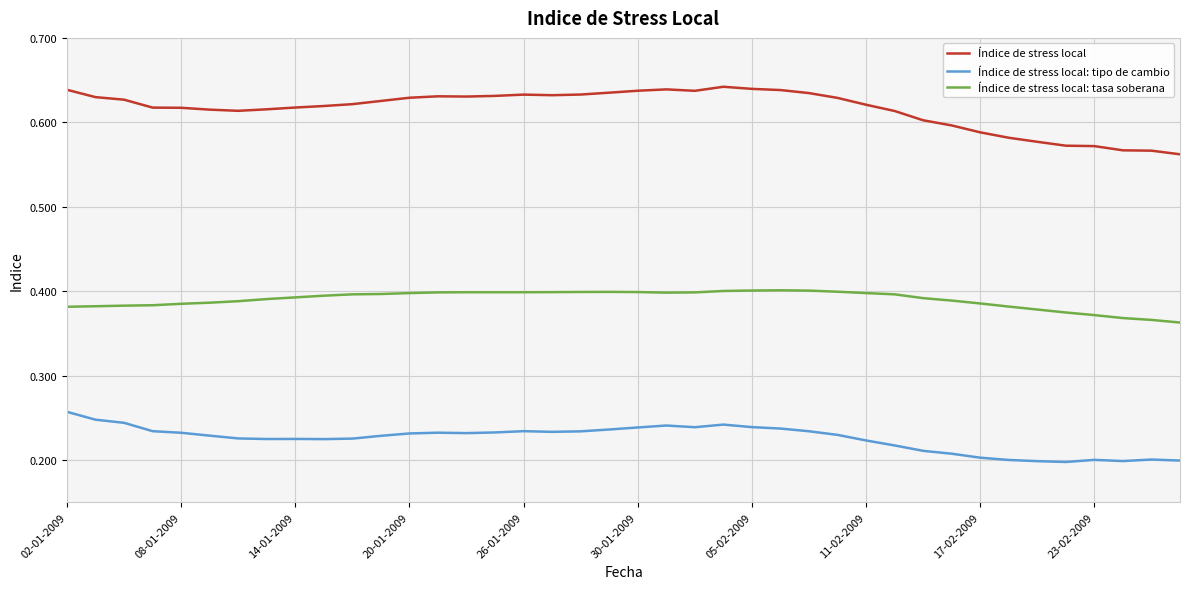

Which series has the widest spread of values?

Índice de stress local